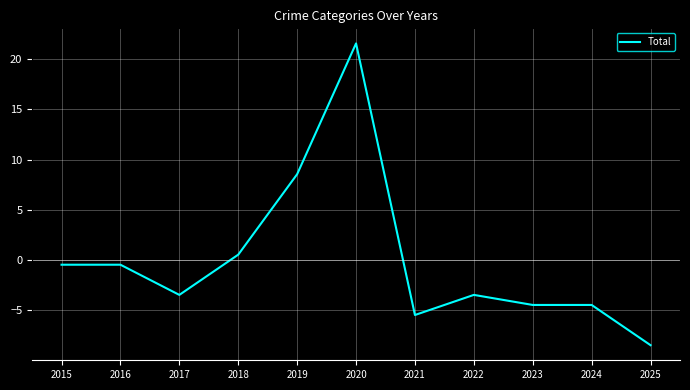

The chart shows a value of 8.5 at 2019. True or false?

True